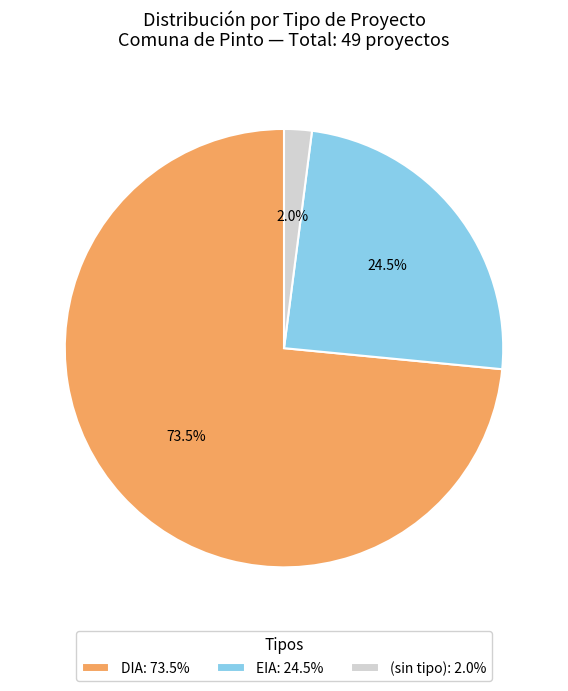

Does any single category account for the majority?

Yes